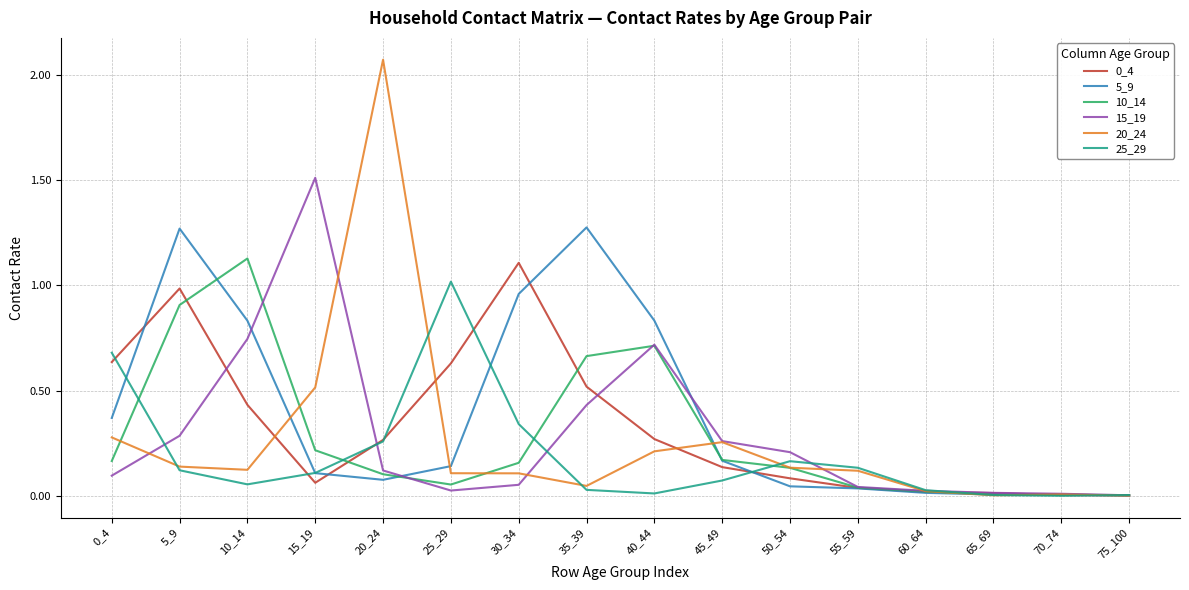

True or false: 0_4 has a value of 0.1 at 20_24.

False